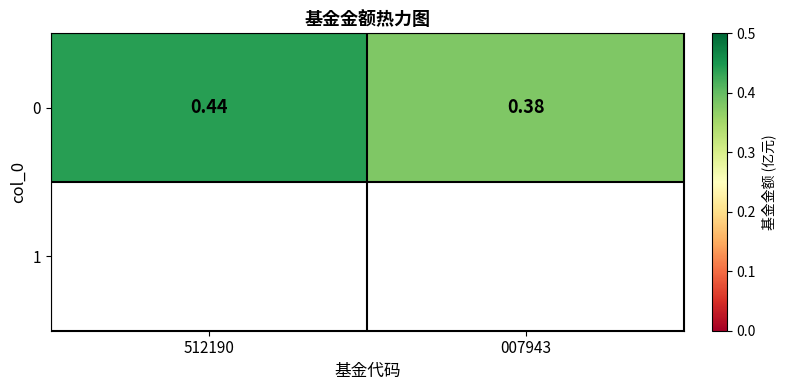

What is the difference between the values at 007943 and 512190?

0.1